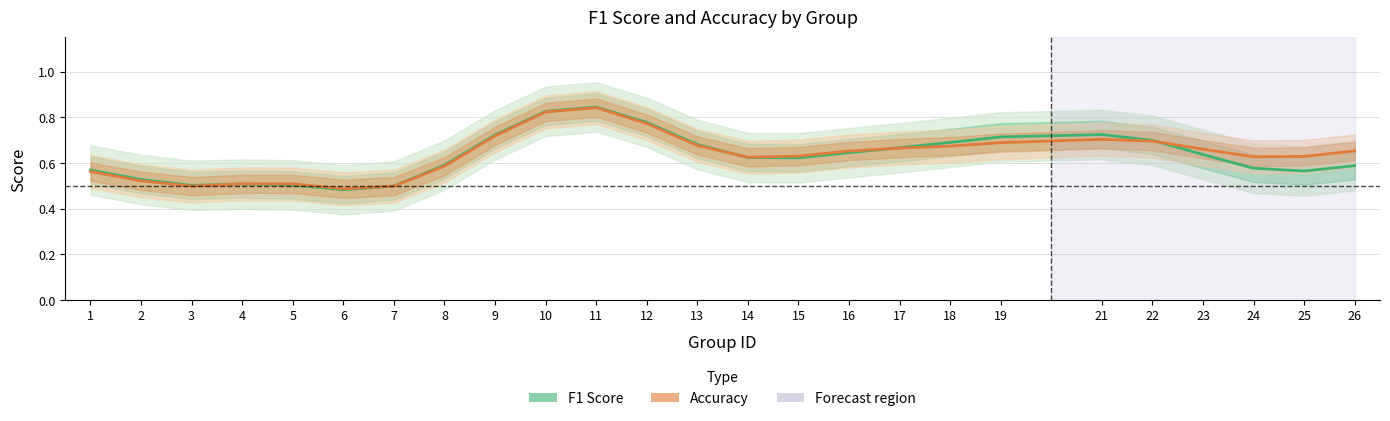

What is the sum of the Accuracy values at 8 and 19?

1.3